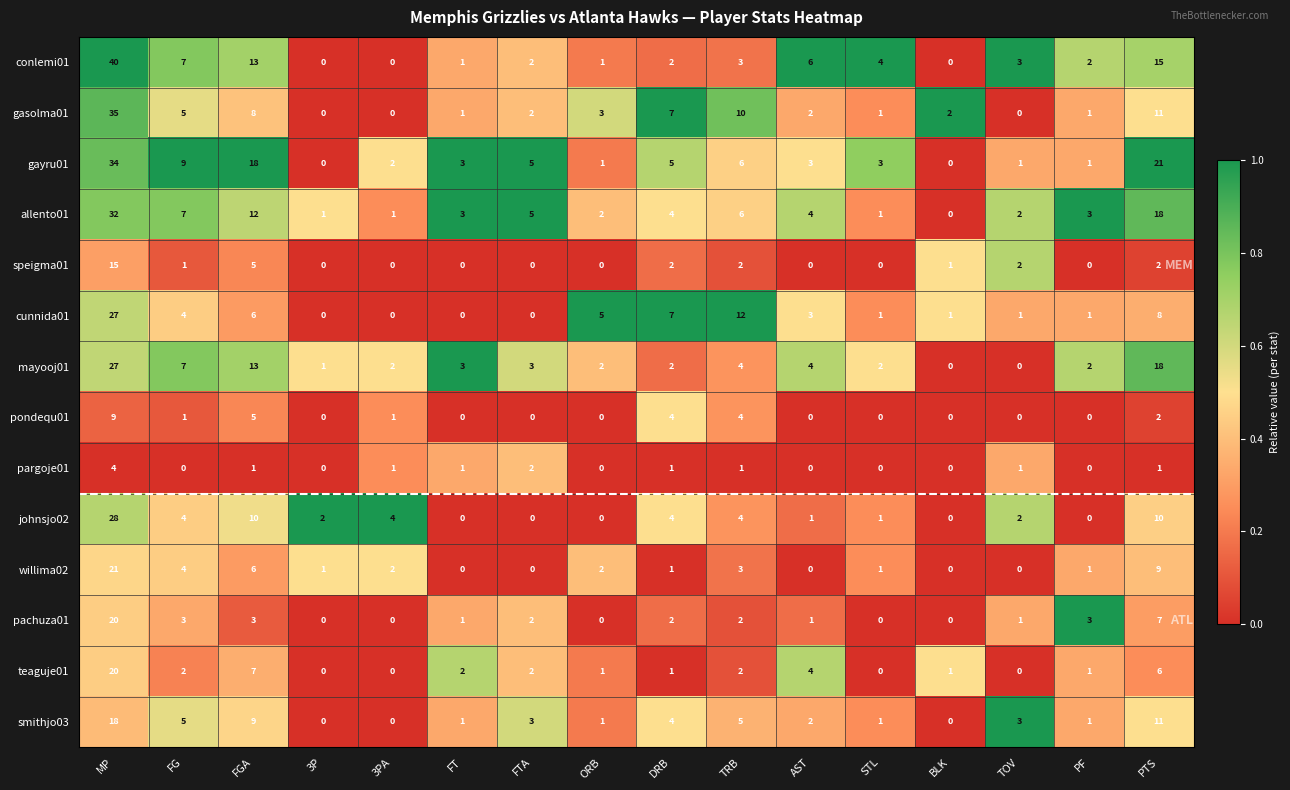

At which label does speigma01 first exceed 1?

MP